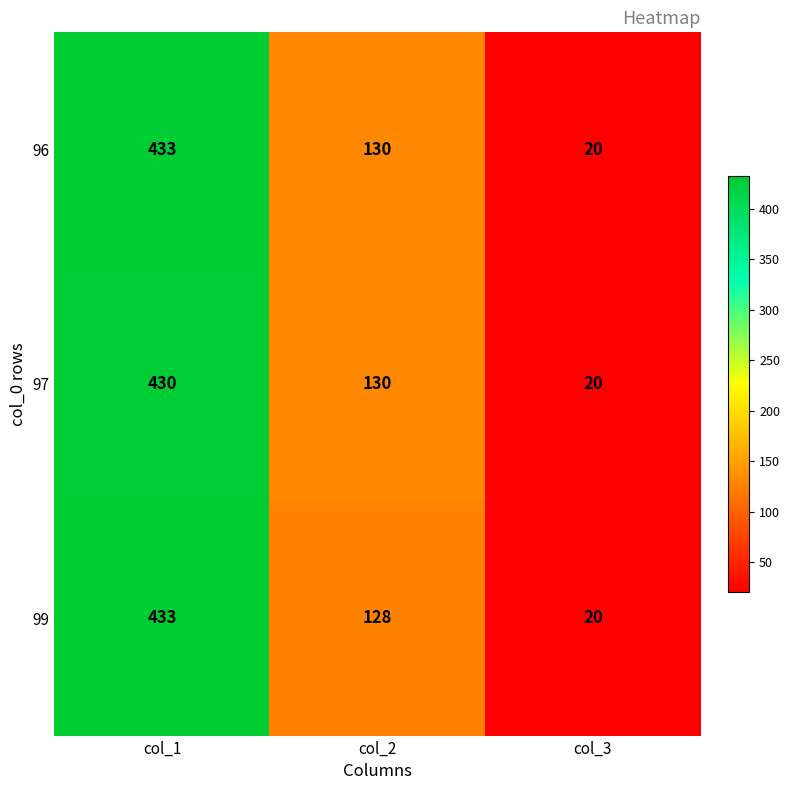

Count the number of data series in this chart.

3